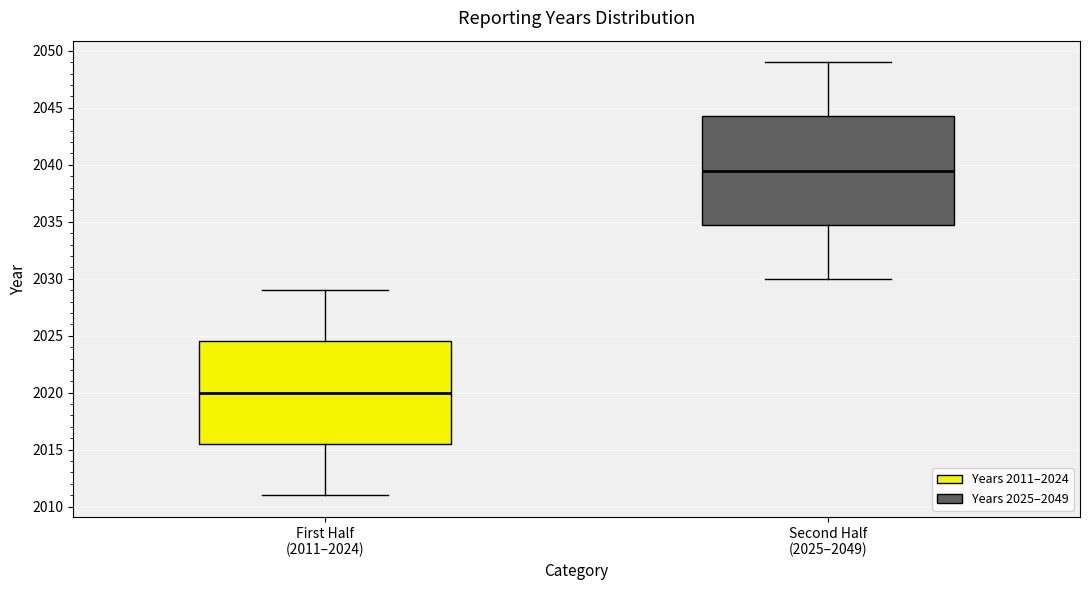

Where does the upper whisker of the box for First Half (2011–2024) end on the y-axis? The values are not printed on the chart, so give them approximately, as read against the axis.

2029.0